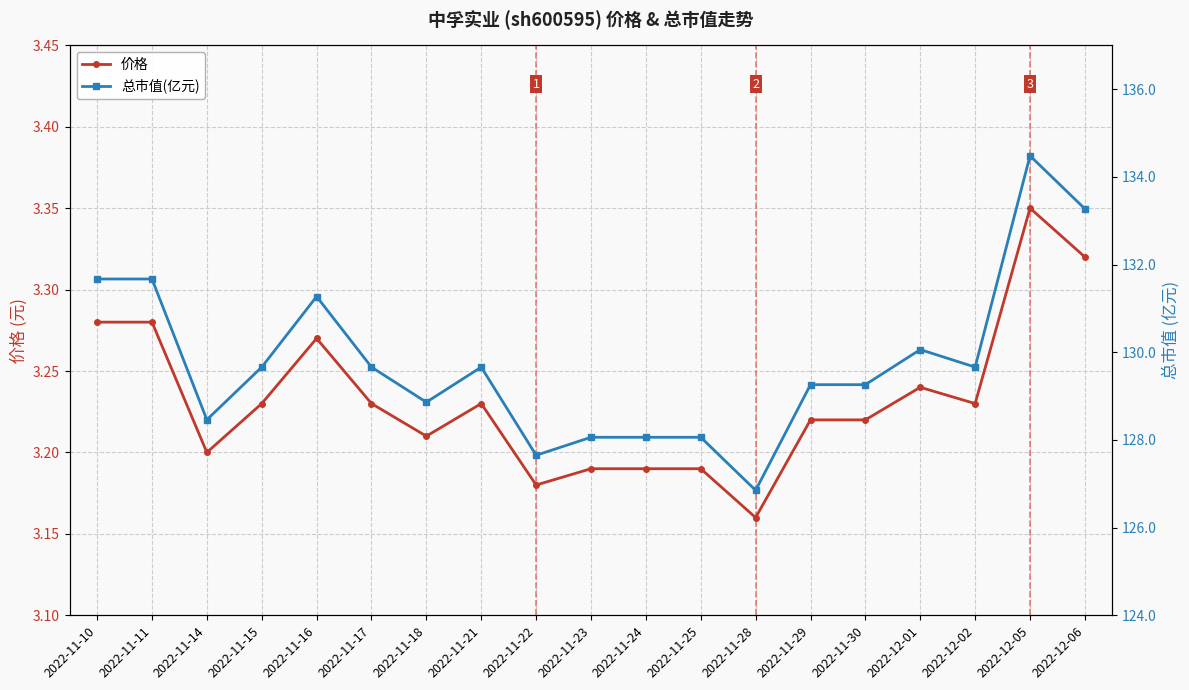

What is the sum of the 价格 values at 2022-11-18 and 2022-11-24?

6.4